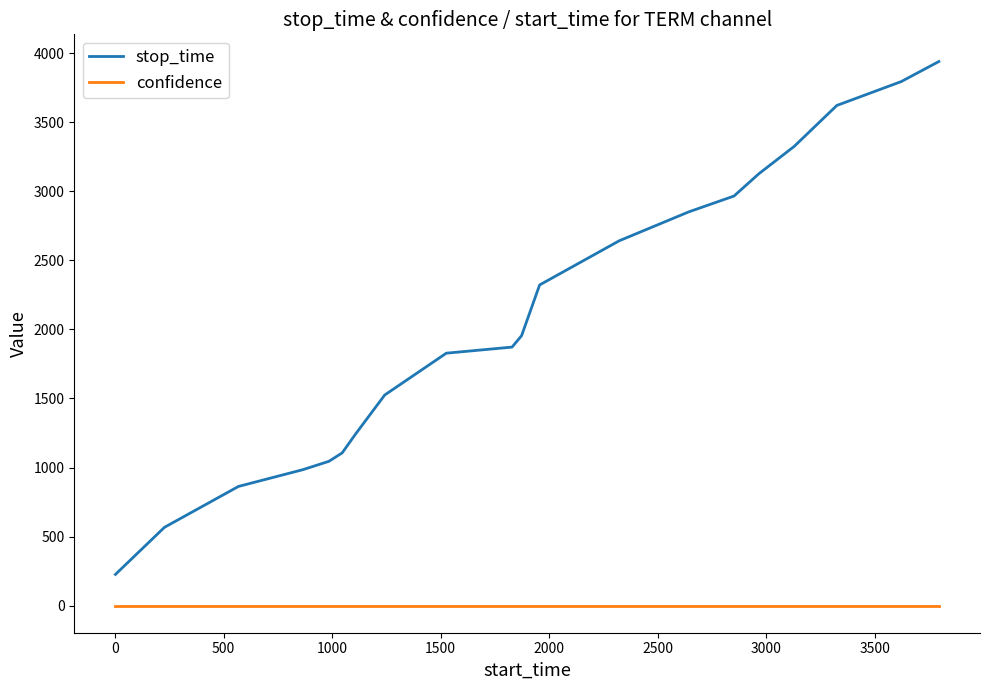

How many lines are shown in the chart?

2